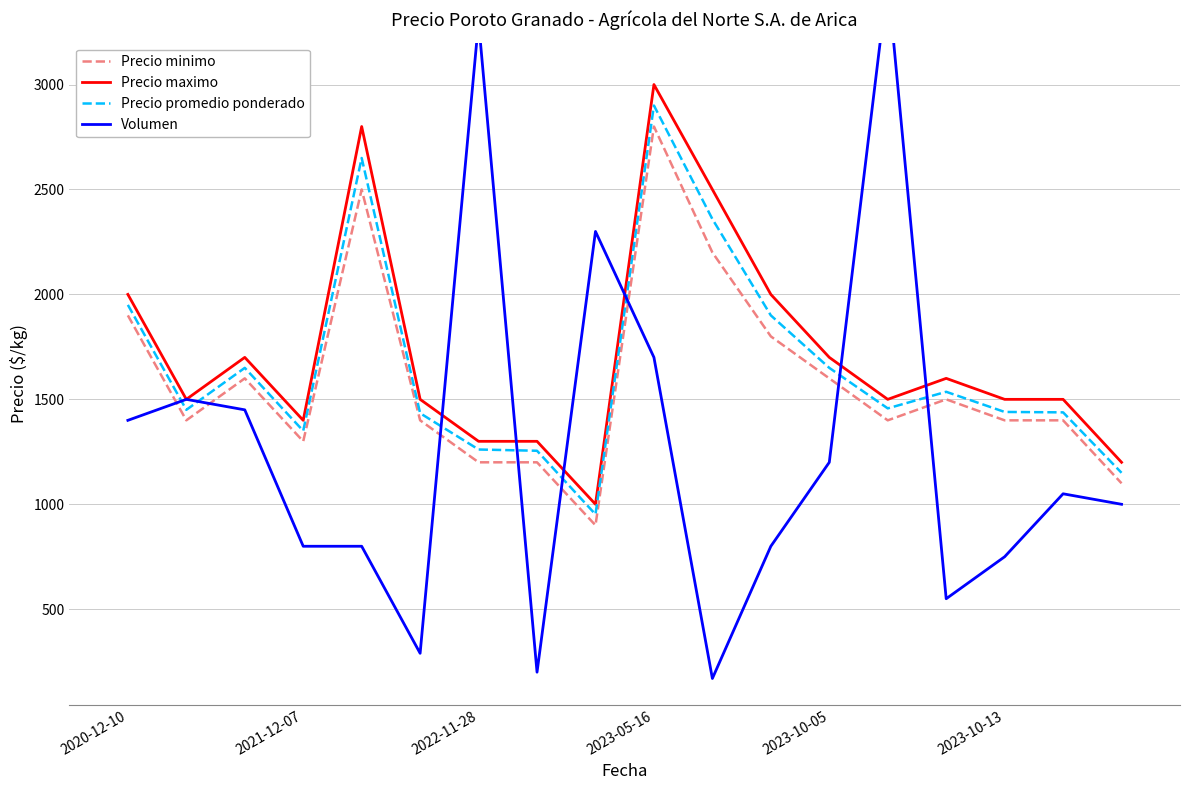

True or false: Precio maximo and Precio minimo intersect in this chart.

False